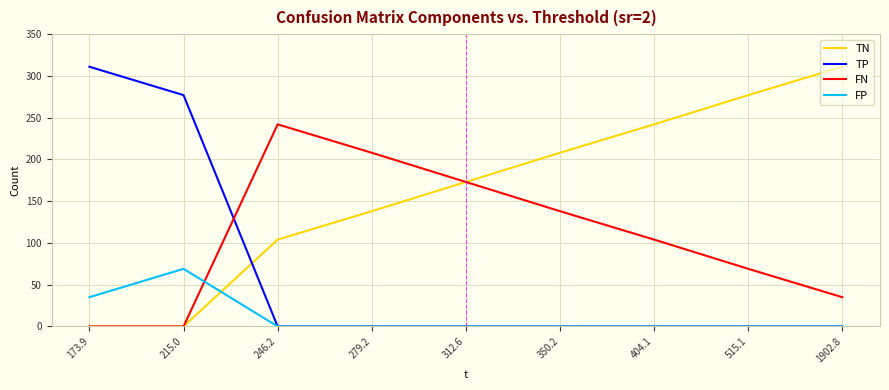

Is it true that FN equals 163 at 404.1?

False